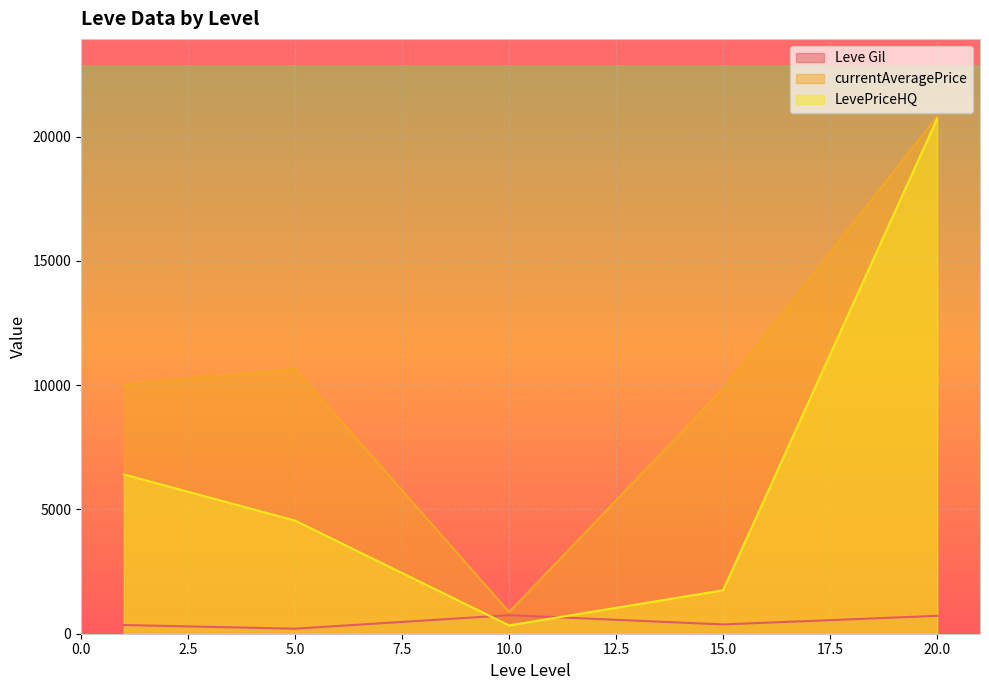

How many interior local valleys does the LevePriceHQ series have?

1